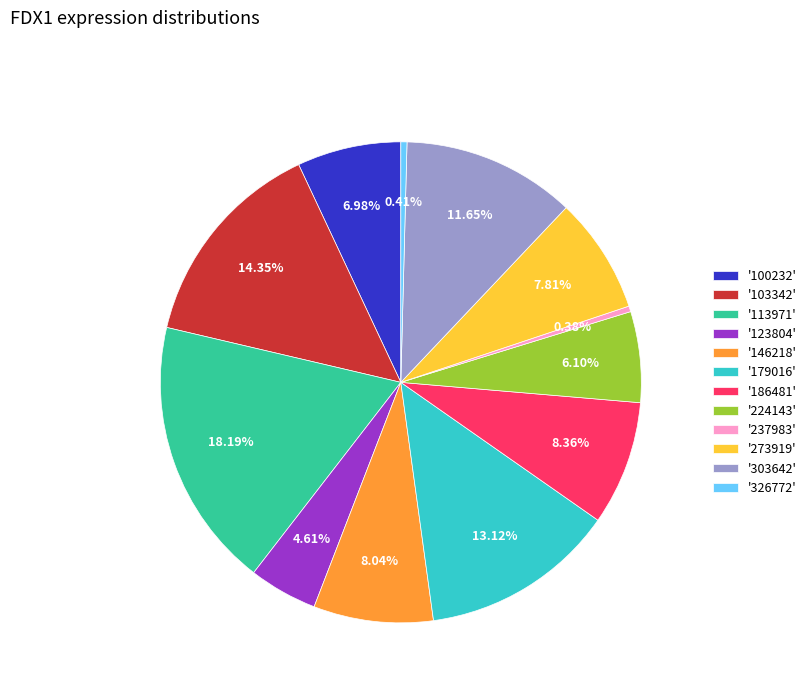

Count the number of slices in the pie.

12